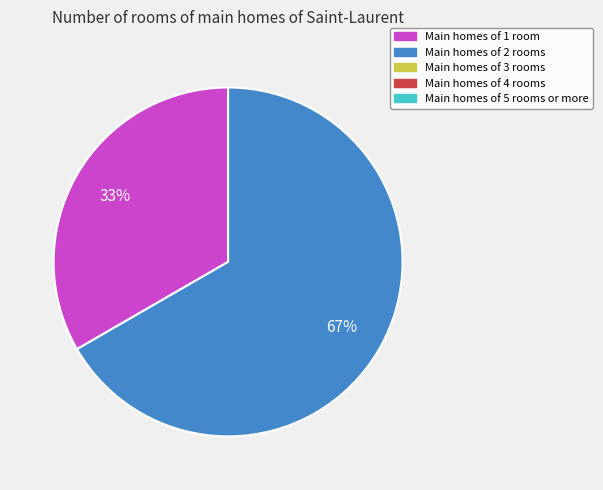

To the nearest percent, what is the average slice percentage?

50%